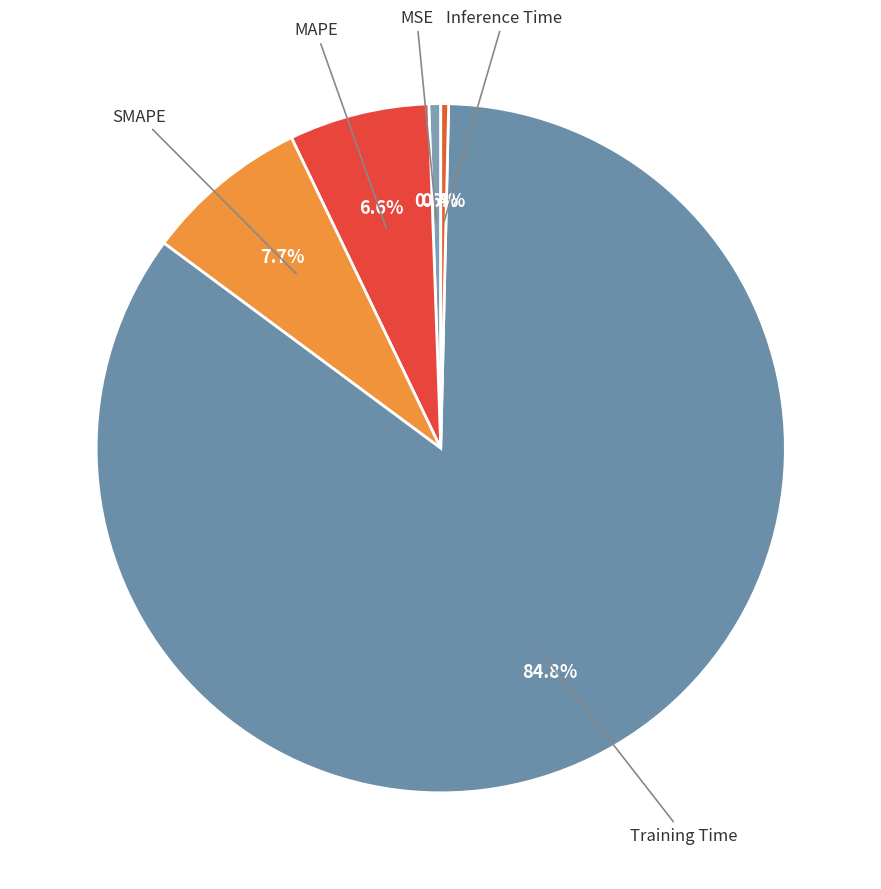

Is there a majority slice in this chart?

Yes